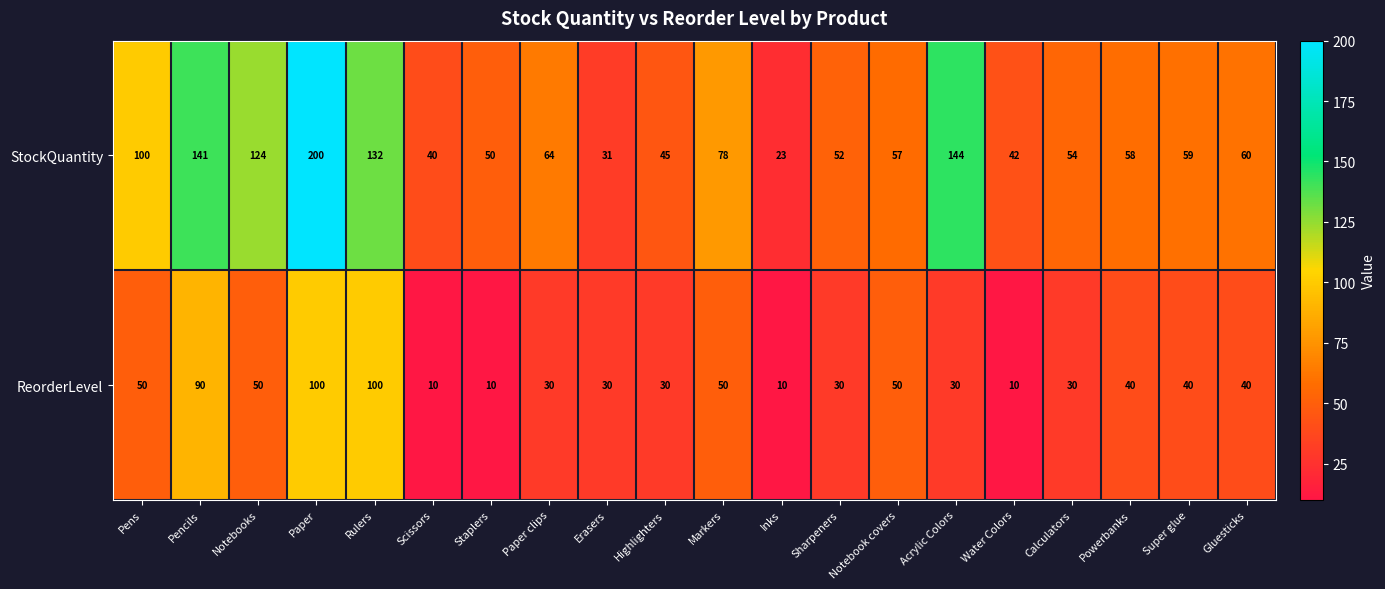

List the labels in order of StockQuantity value, largest first.

Paper, Acrylic Colors, Pencils, Rulers, Notebooks, Pens, Markers, Paper clips, Gluesticks, Super glue, Powerbanks, Notebook covers, Calculators, Sharpeners, Staplers, Highlighters, Water Colors, Scissors, Erasers, Inks